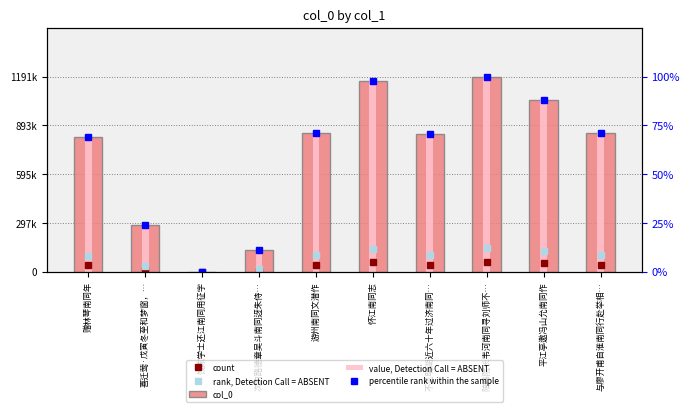

What is the value of the percentile rank within the sample bar at the 6th from the left?

97.6